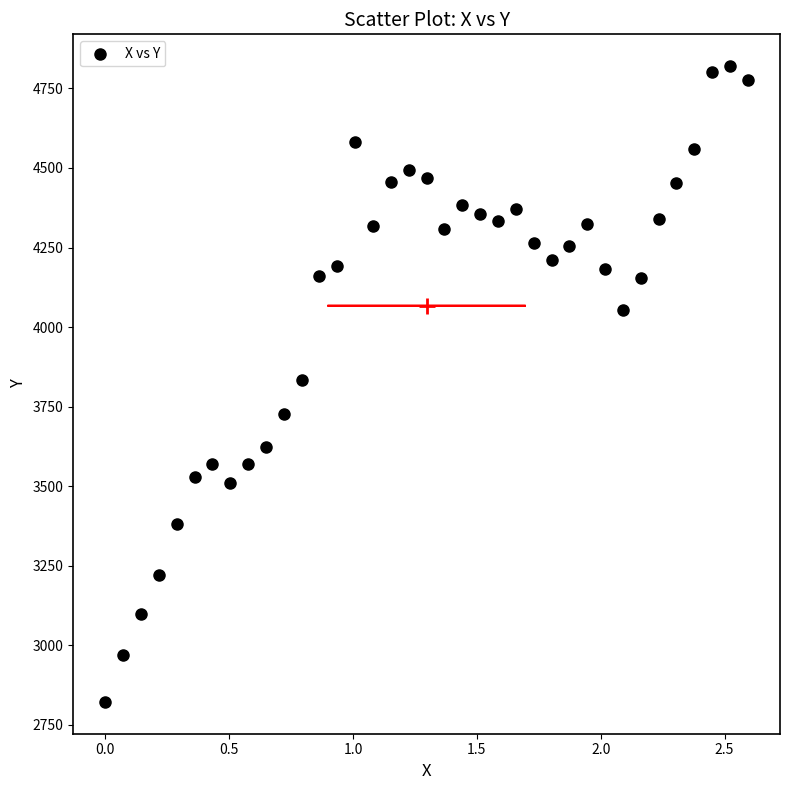

What is the range of Y values (max minus min)?

1998.0